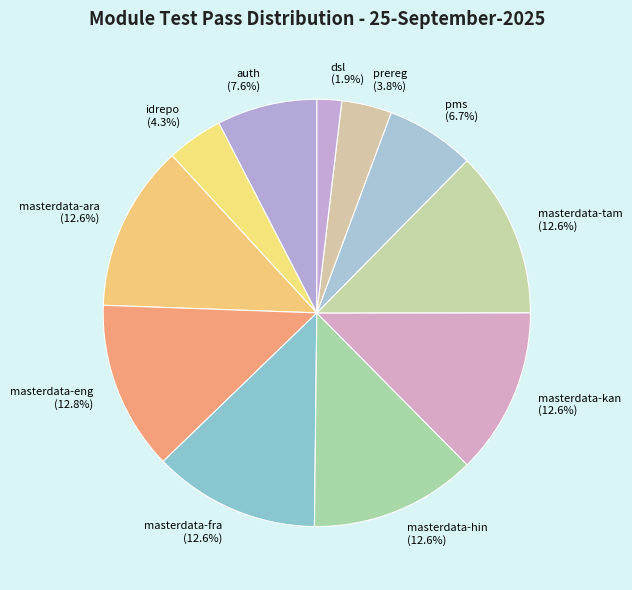

How many segments does this pie chart have?

11